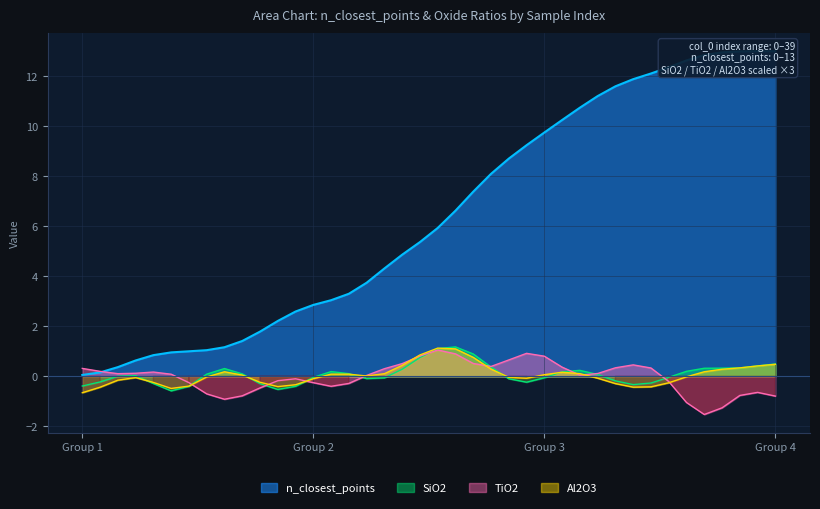

What is the highest value of the Al2O3 series?

1.1